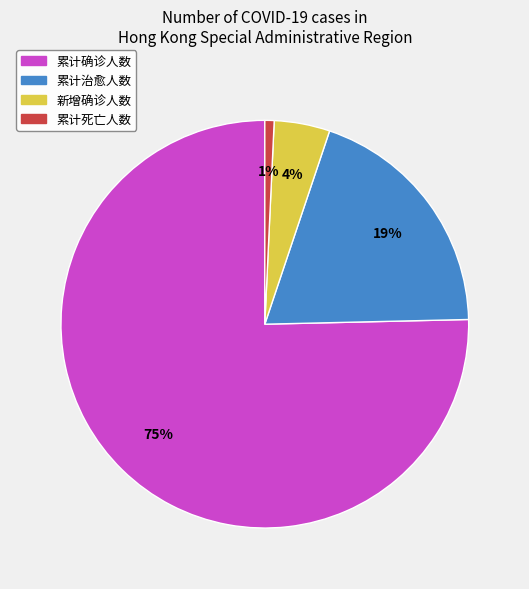

Rank the categories by value from lowest to highest.

累计死亡人数, 新增确诊人数, 累计治愈人数, 累计确诊人数